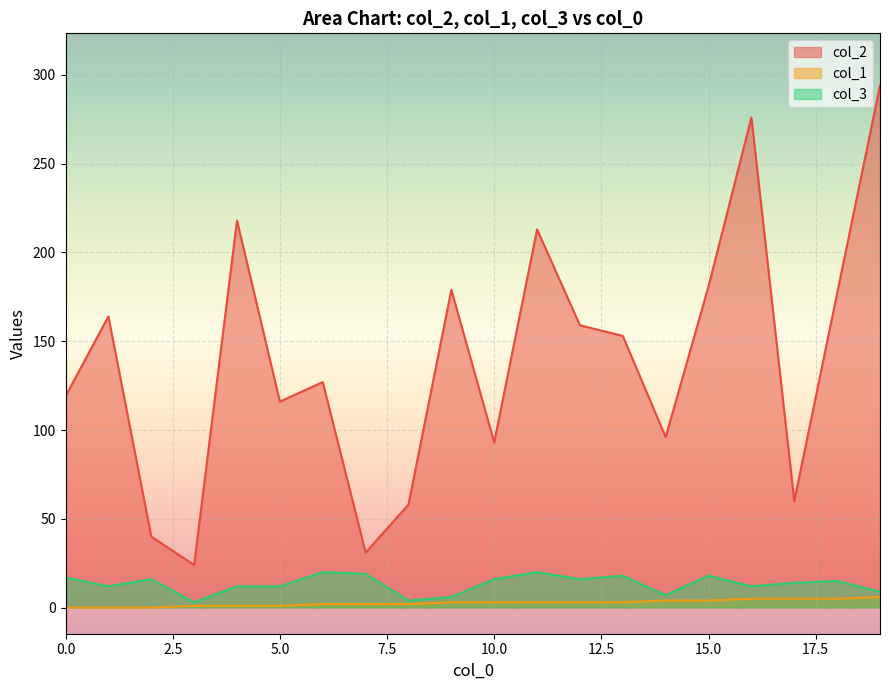

At which label does col_3 reach its peak?

6